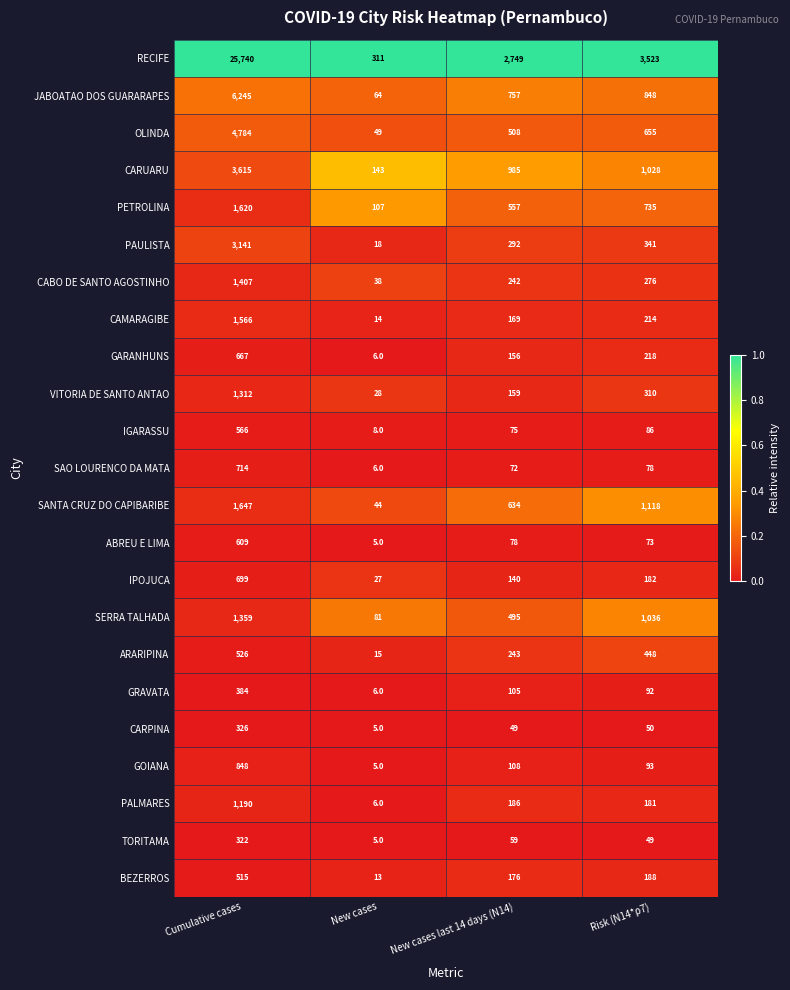

How many data points in SERRA TALHADA are less than 1036?

2